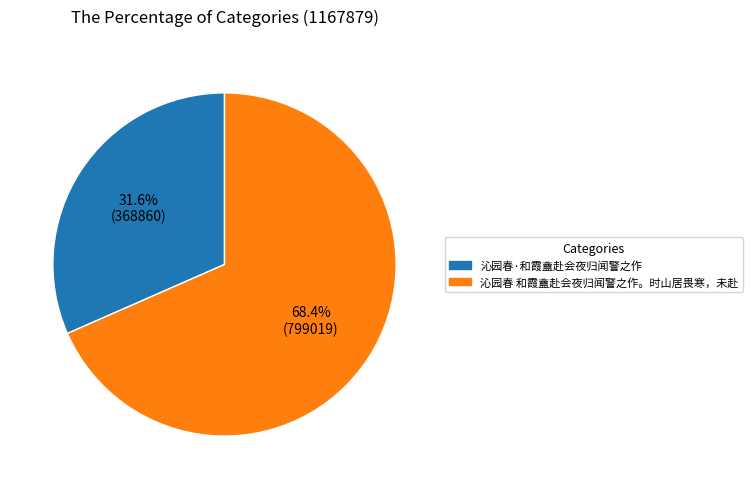

Between 沁园春 和霞盦赴会夜归闻警之作。时山居畏寒，未赴 and 沁园春·和霞盦赴会夜归闻警之作, which is larger?

沁园春 和霞盦赴会夜归闻警之作。时山居畏寒，未赴